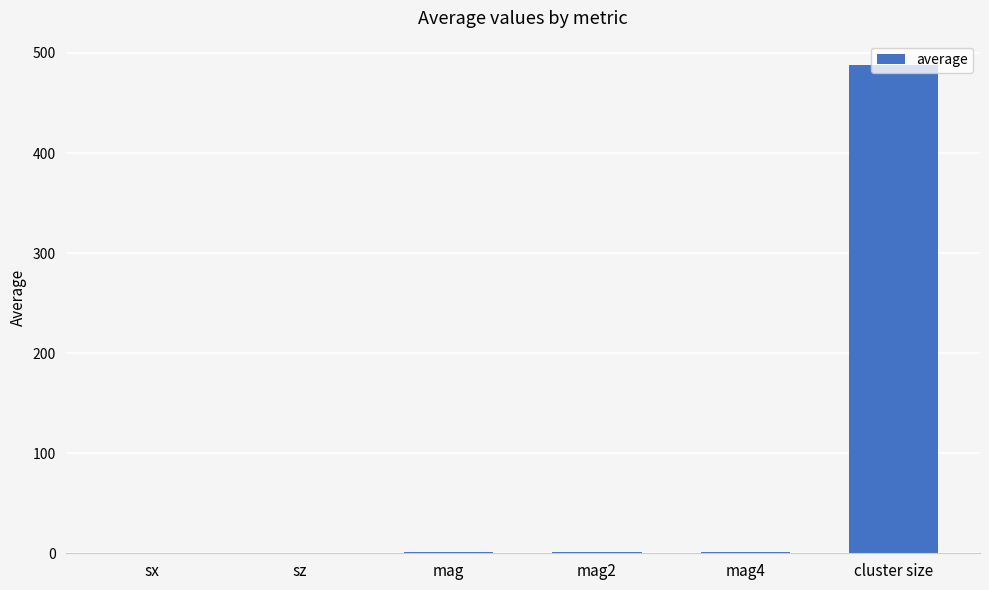

What is the maximum value shown in the chart?

487.9